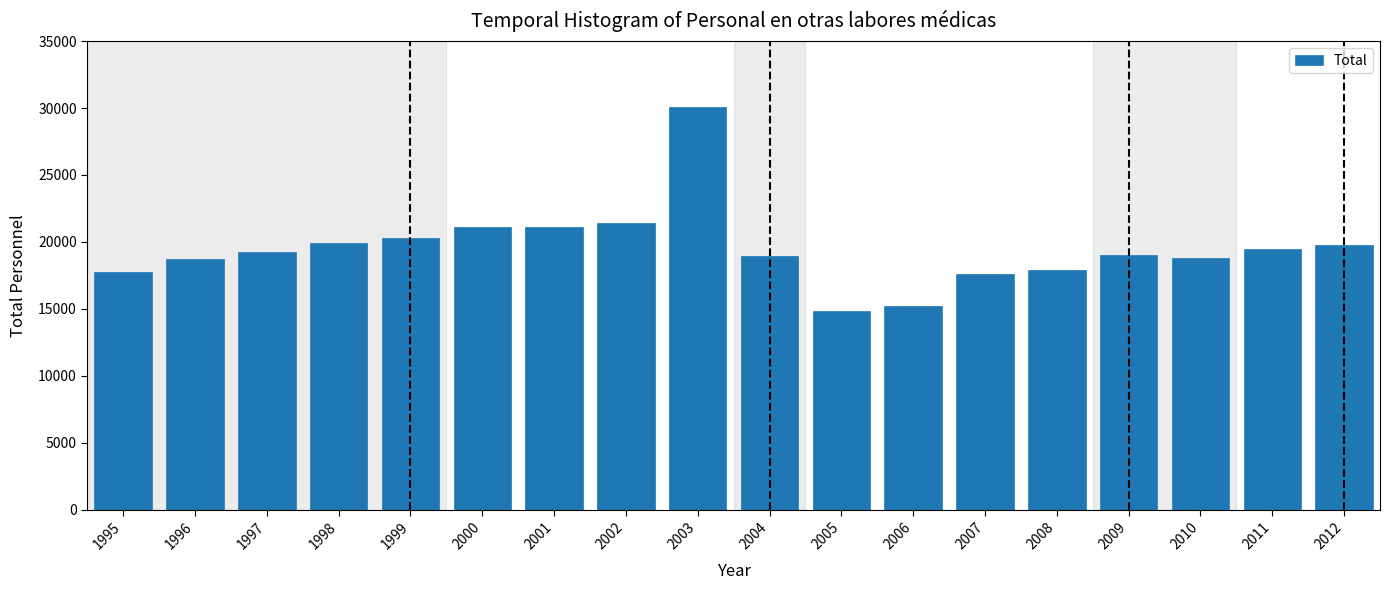

What value does the data have at 2008, to the nearest 50?

17900